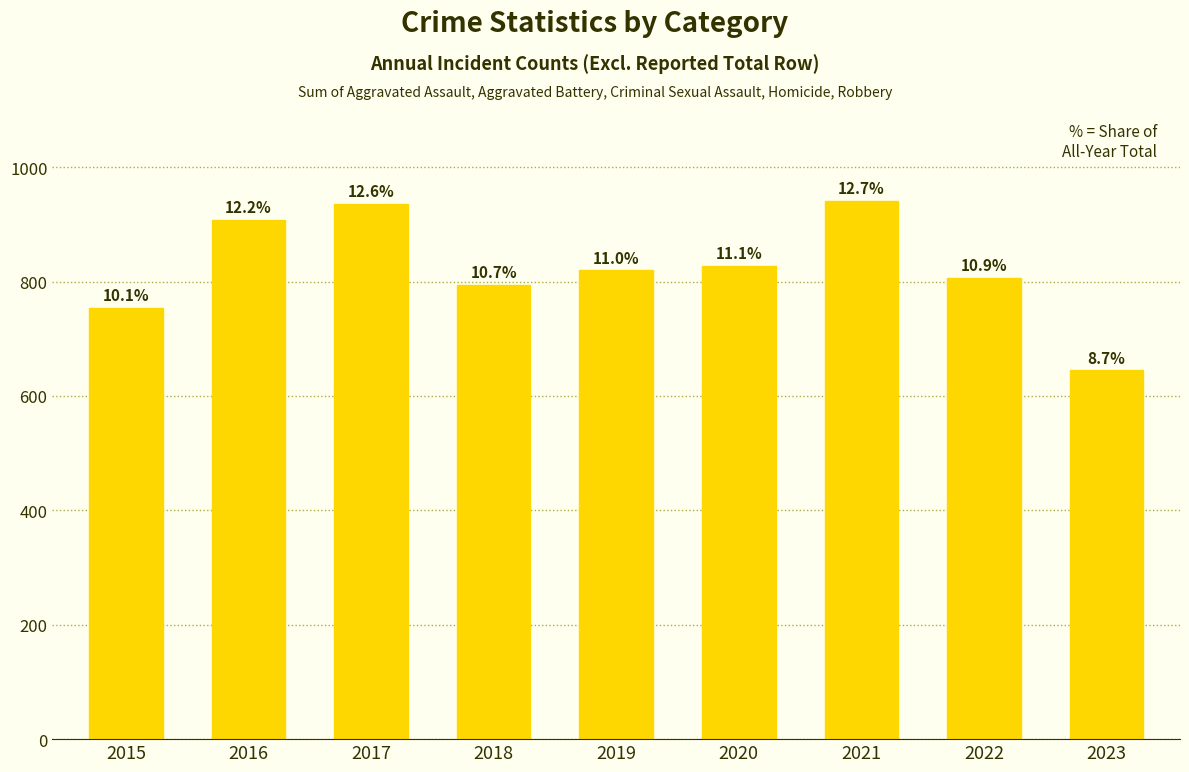

How many bars are there in total?

9